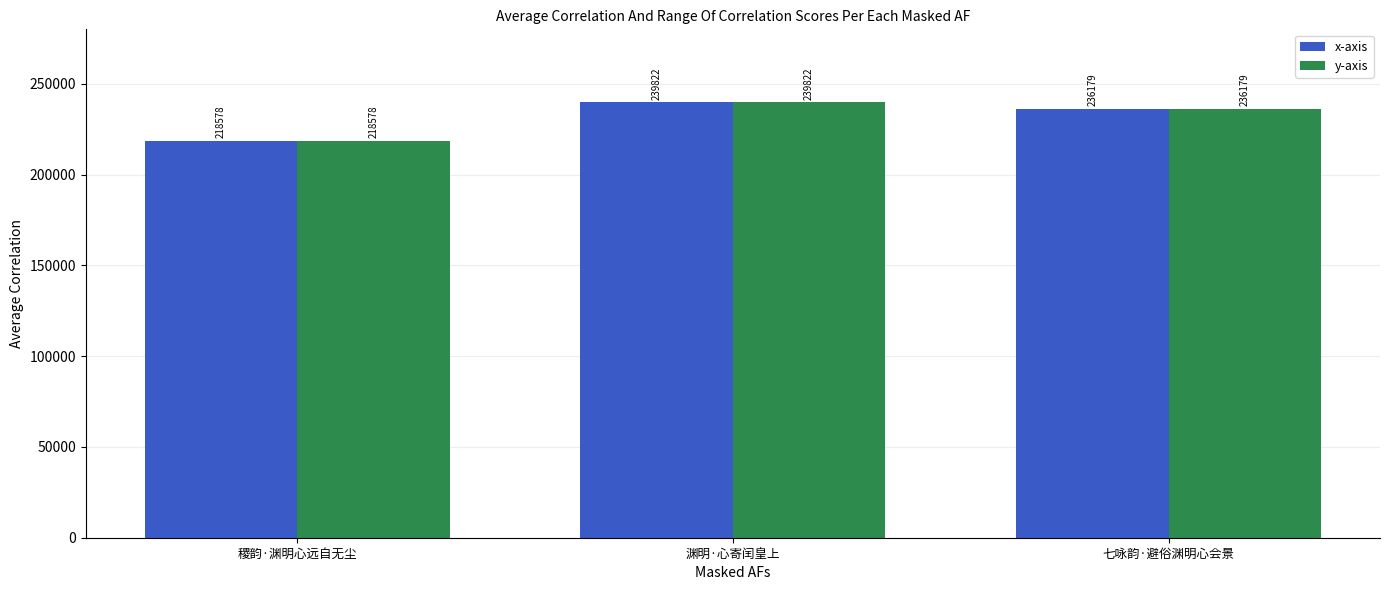

Reading left to right, list all the values displayed in this chart.

x-axis: 稷韵·渊明心远自无尘=218578	渊明·心寄闰皇上=239822	七咏韵·避俗渊明心会景=236179
y-axis: 稷韵·渊明心远自无尘=218578	渊明·心寄闰皇上=239822	七咏韵·避俗渊明心会景=236179